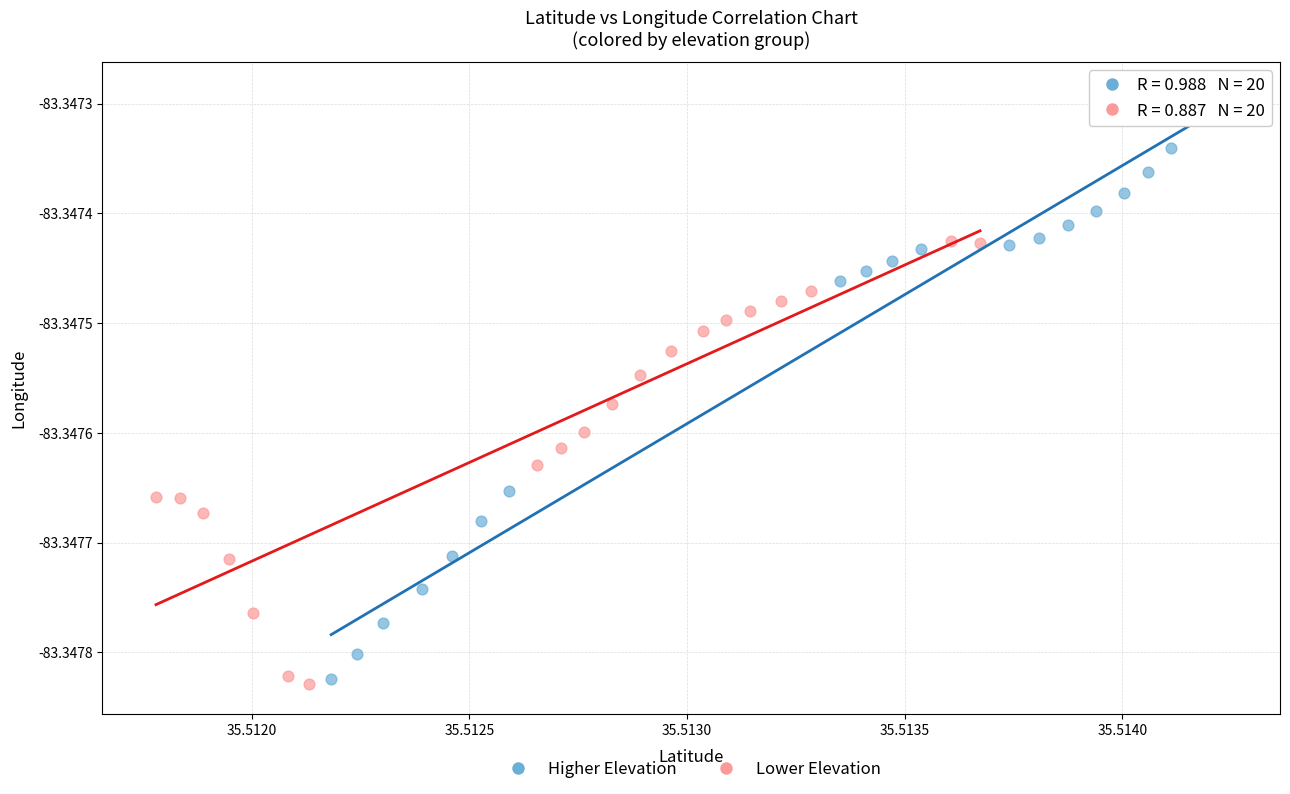

Which series contains the highest Y value?

Higher Elevation